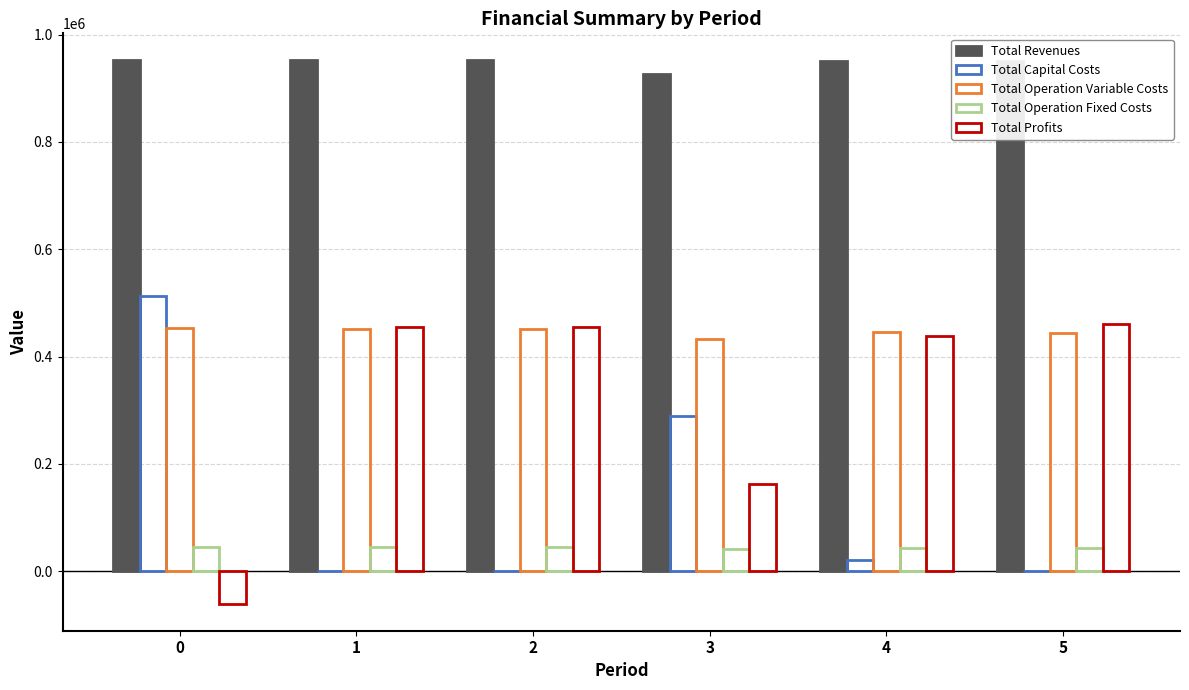

Reading left to right, list all the values displayed in this chart.

Total Revenues: 951717.7	951717.7	951717.7	925841.8	949964.4	949964.4
Total Capital Costs: 512850.0	0.0	0.0	288800.0	20800.0	0.0
Total Operation Variable Costs: 453893.3	452226.2	450556.9	432692.3	446142.8	444470.9
Total Operation Fixed Costs: 45094.4	45094.4	45094.4	41815.7	44001.5	44001.5
Total Profits: -60120.0	454397.1	456066.4	162533.9	439020.1	461492.0